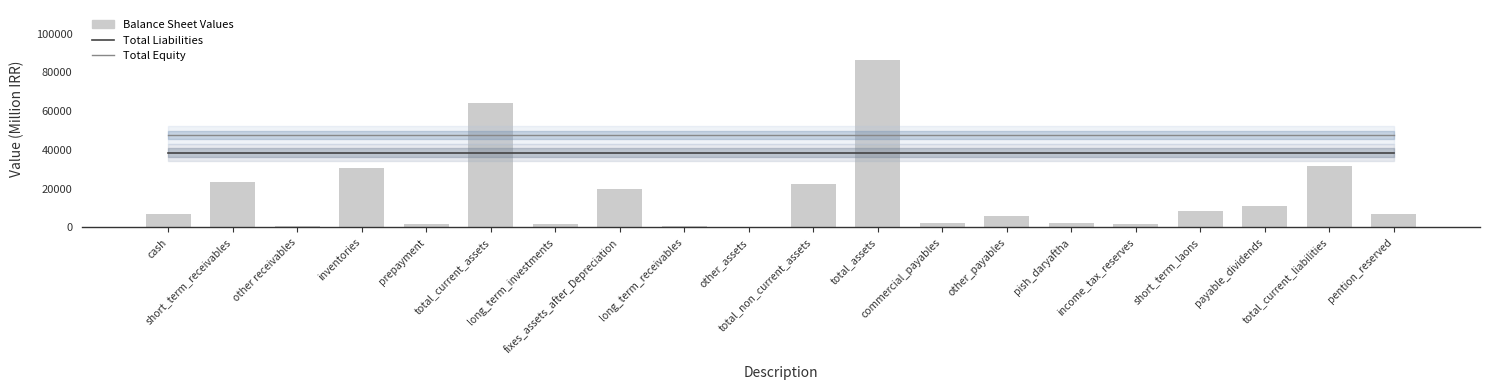

What is the total value across all series at total_current_assets?

150235